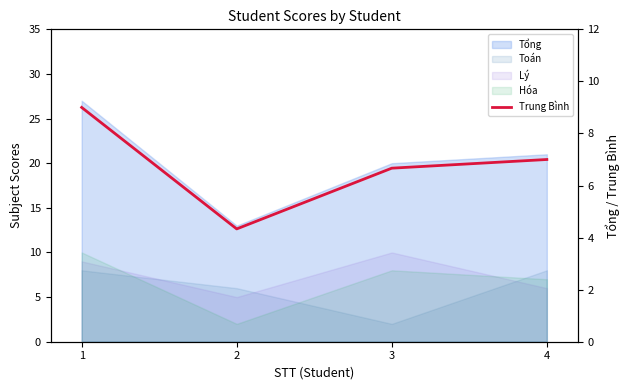

Is it true that the value at 3 is 6.7?

True